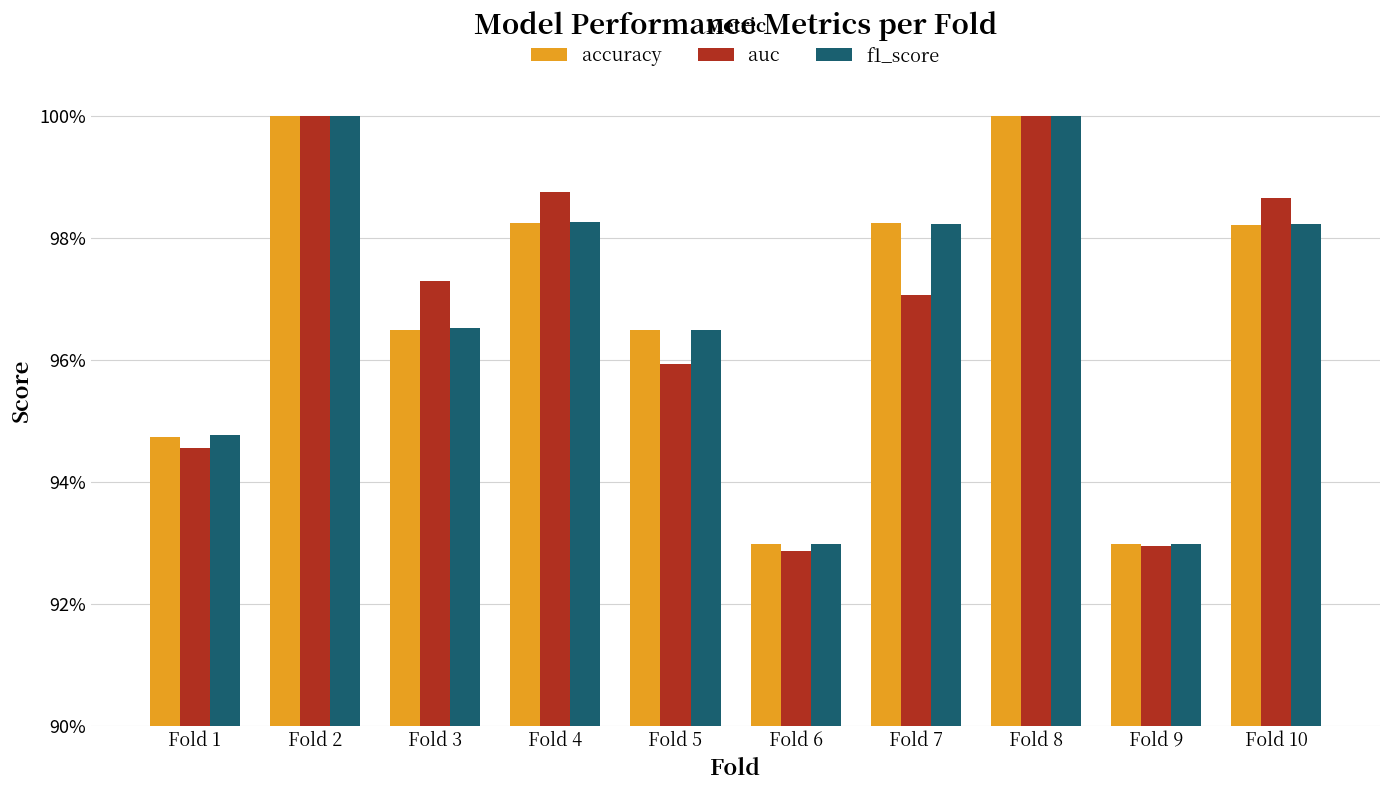

Count the auc values in the range 0 to 1.

10